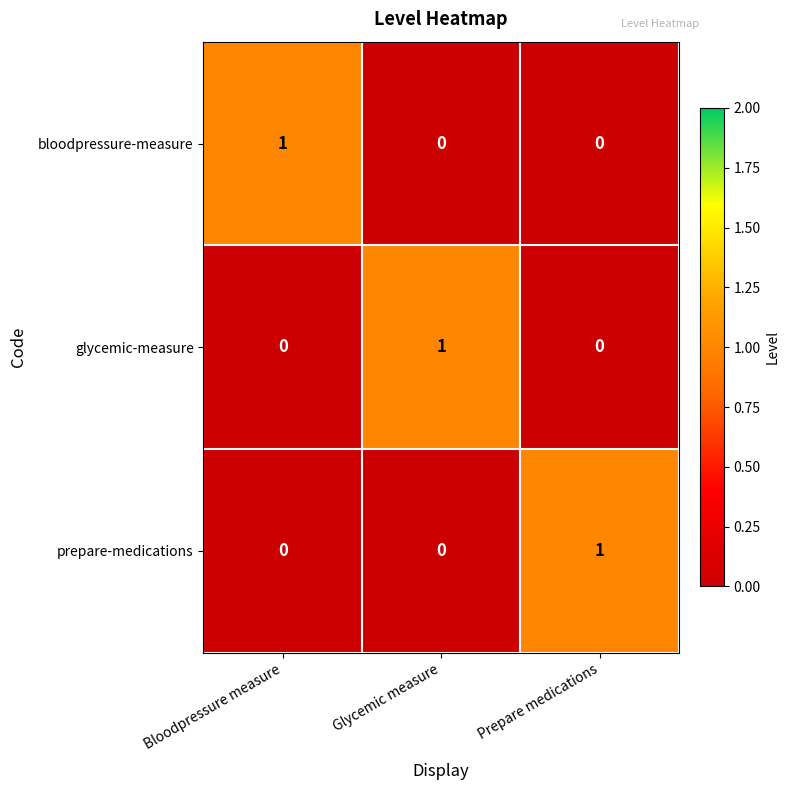

Is it true that prepare-medications equals 0 at Bloodpressure measure?

True